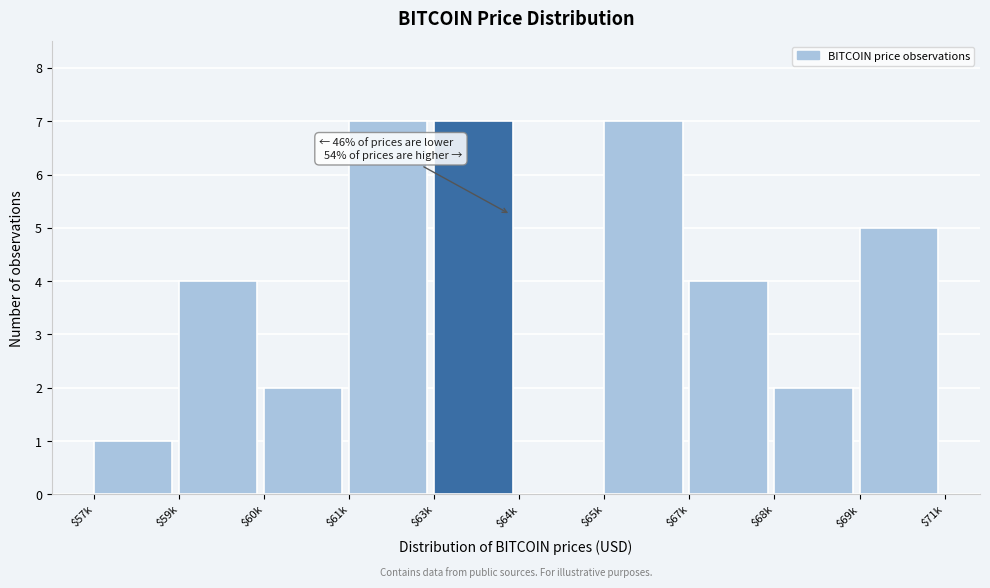

What is the sum of all values?

39